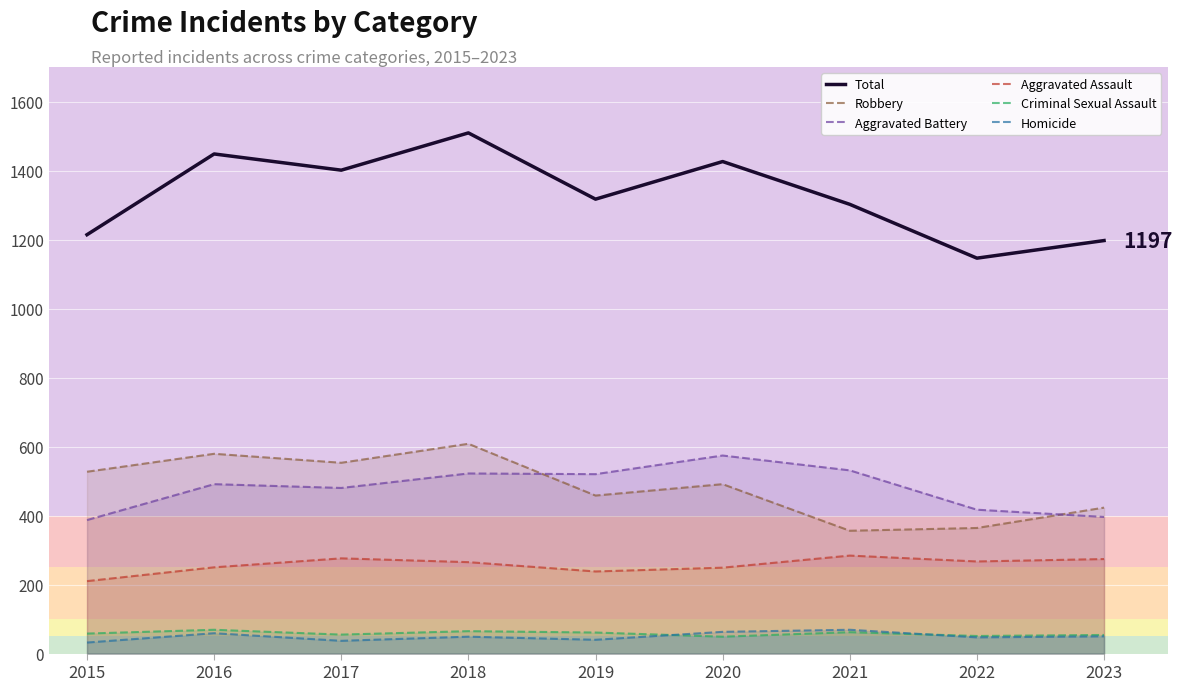

At 2016, list the series in order from smallest to largest.

Homicide, Criminal Sexual Assault, Aggravated Assault, Aggravated Battery, Robbery, Total